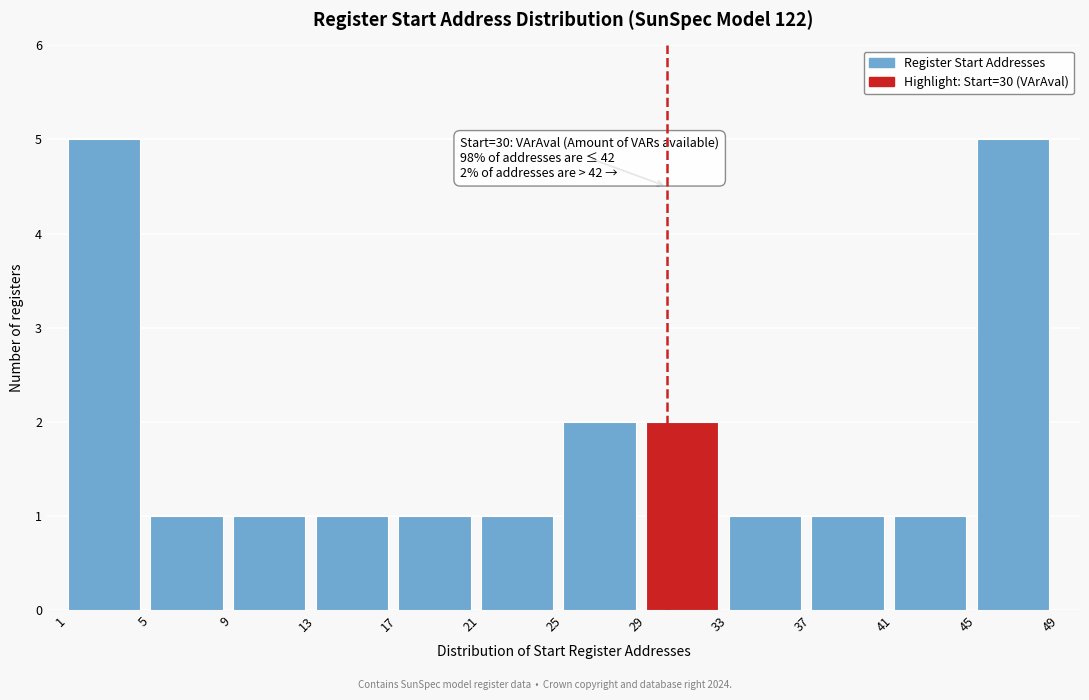

Reading left to right, transcribe all the data shown in this chart.

5	1	1	1	1	1	2	2	1	1	1	5